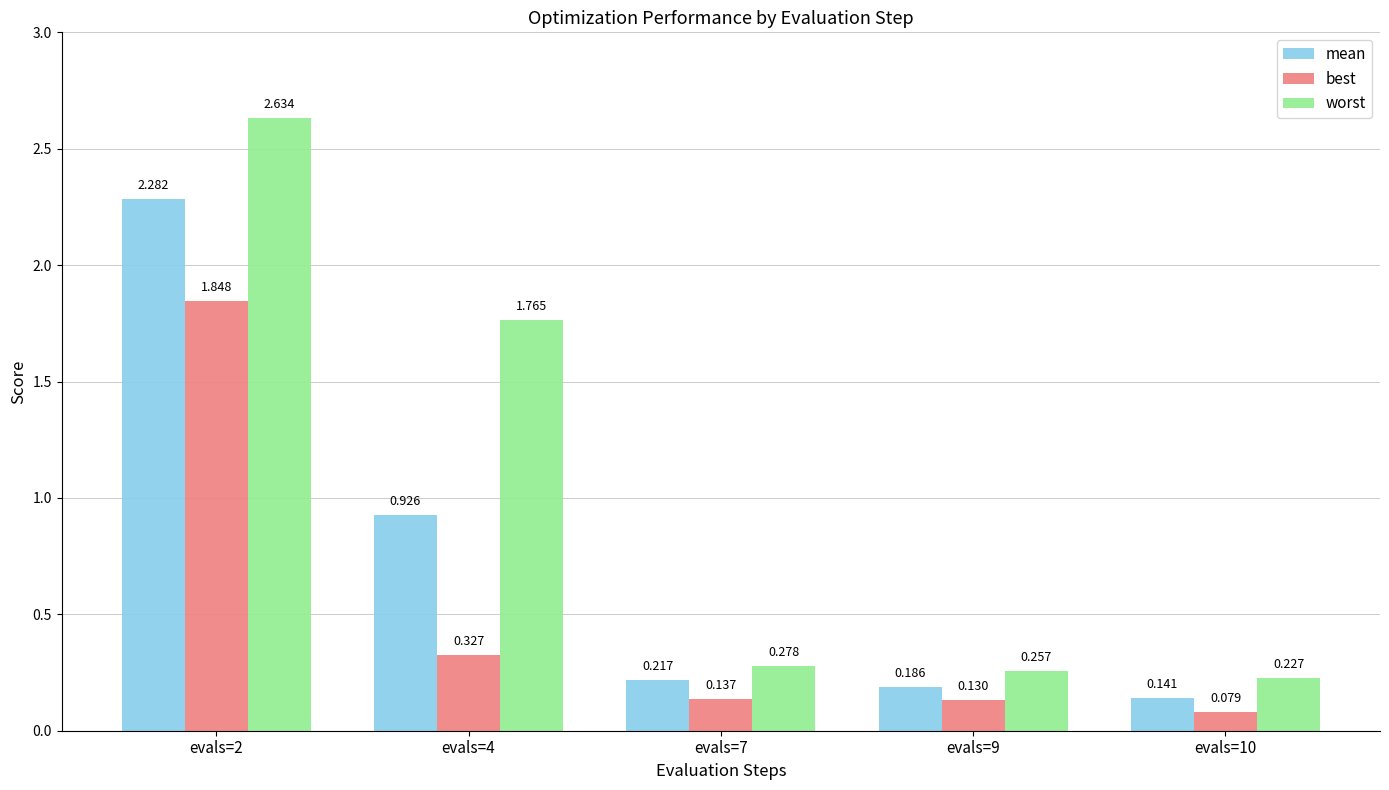

Which category has the highest value across all series?

evals=2